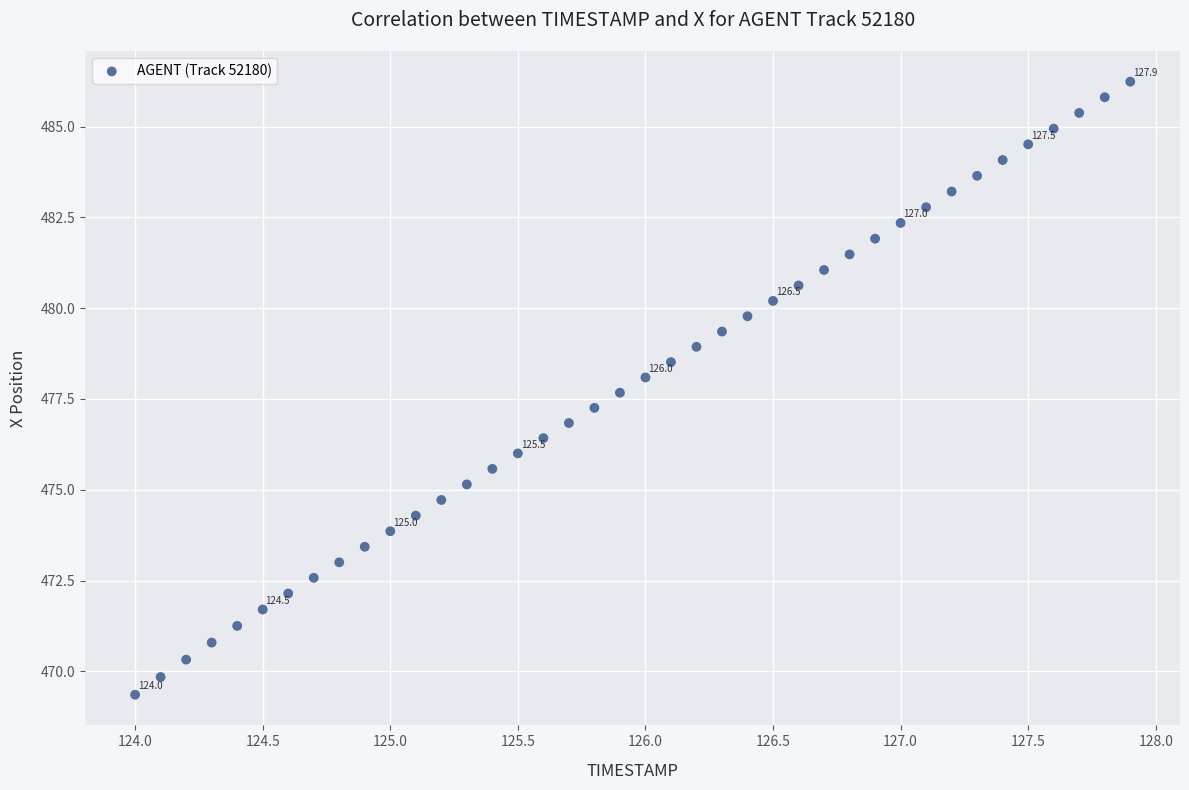

What is the range of Y values (max minus min)?

16.9